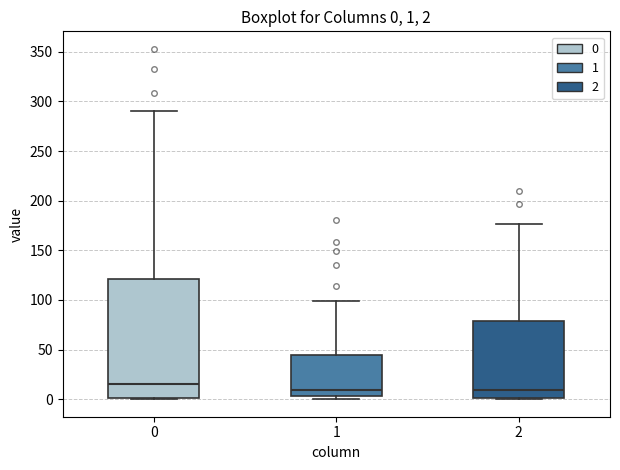

Which box's median line is the highest?

0